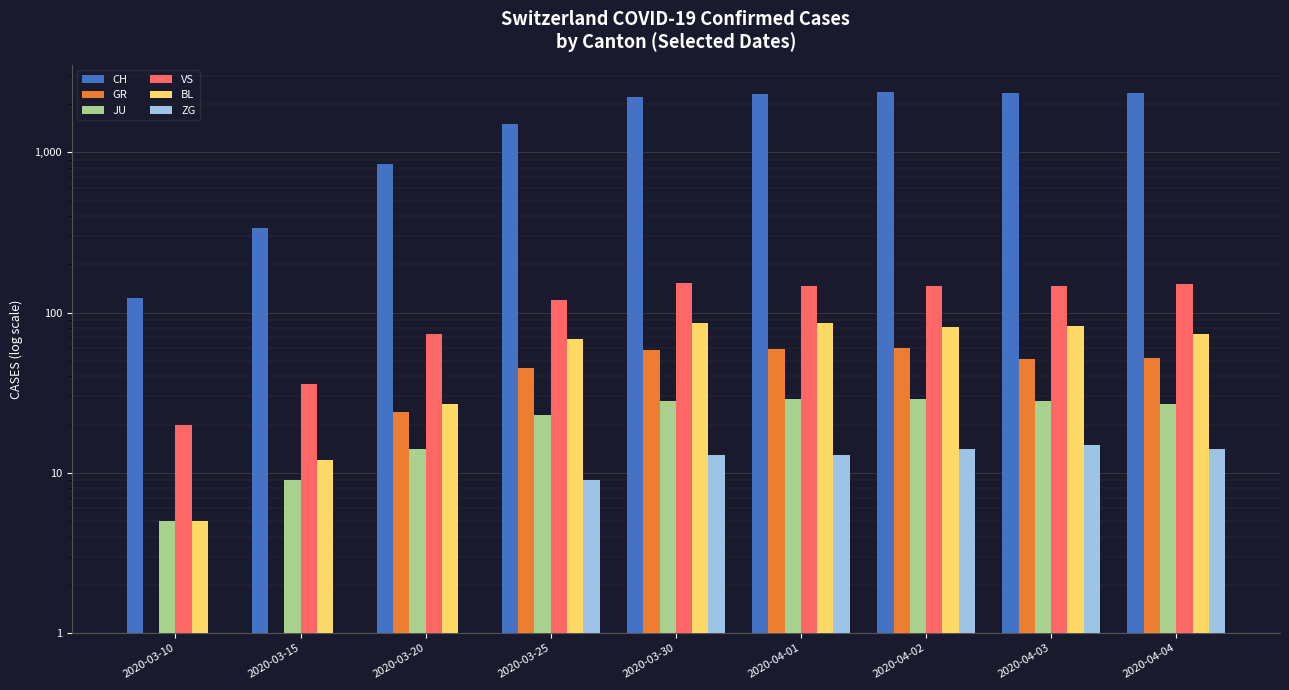

Count the number of data series in this chart.

6